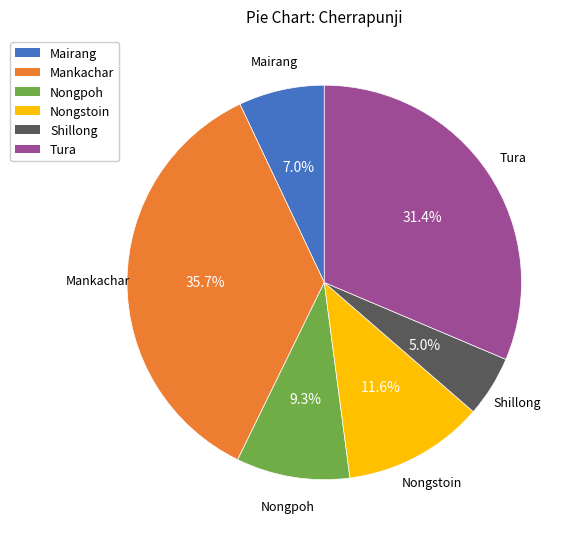

To the nearest percent, what portion does Nongpoh represent?

9%